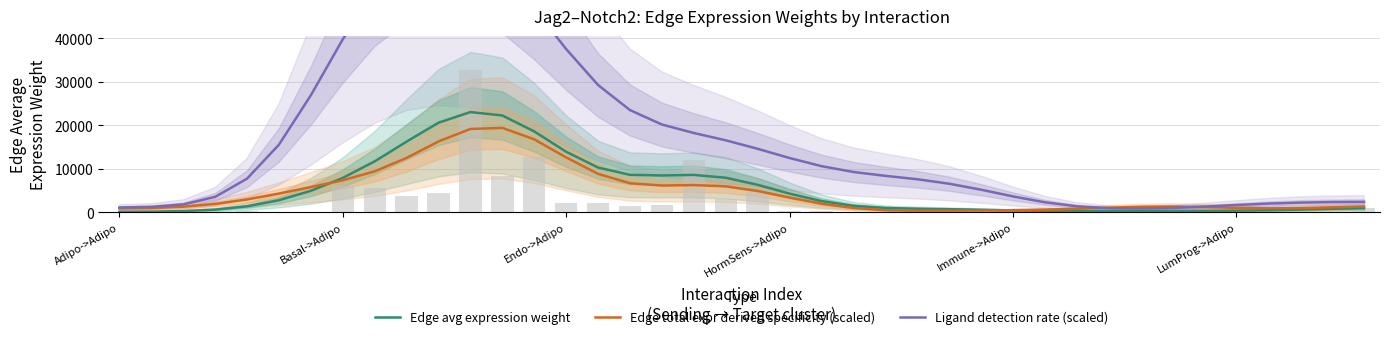

True or false: Edge total expr derived specificity (scaled) has a value of 144.9 at Immune->Adipo.

False